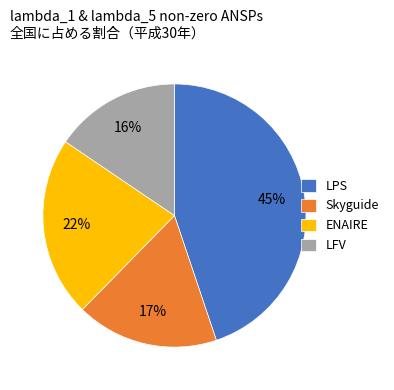

What is the smallest slice in the pie chart?

LFV